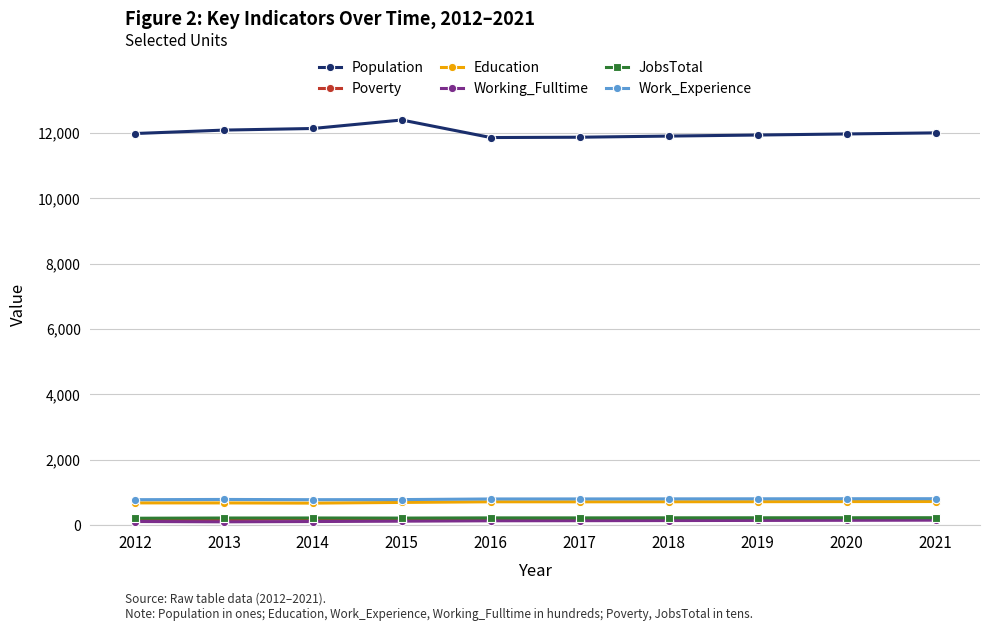

True or false: Work_Experience and JobsTotal cross at least once.

False